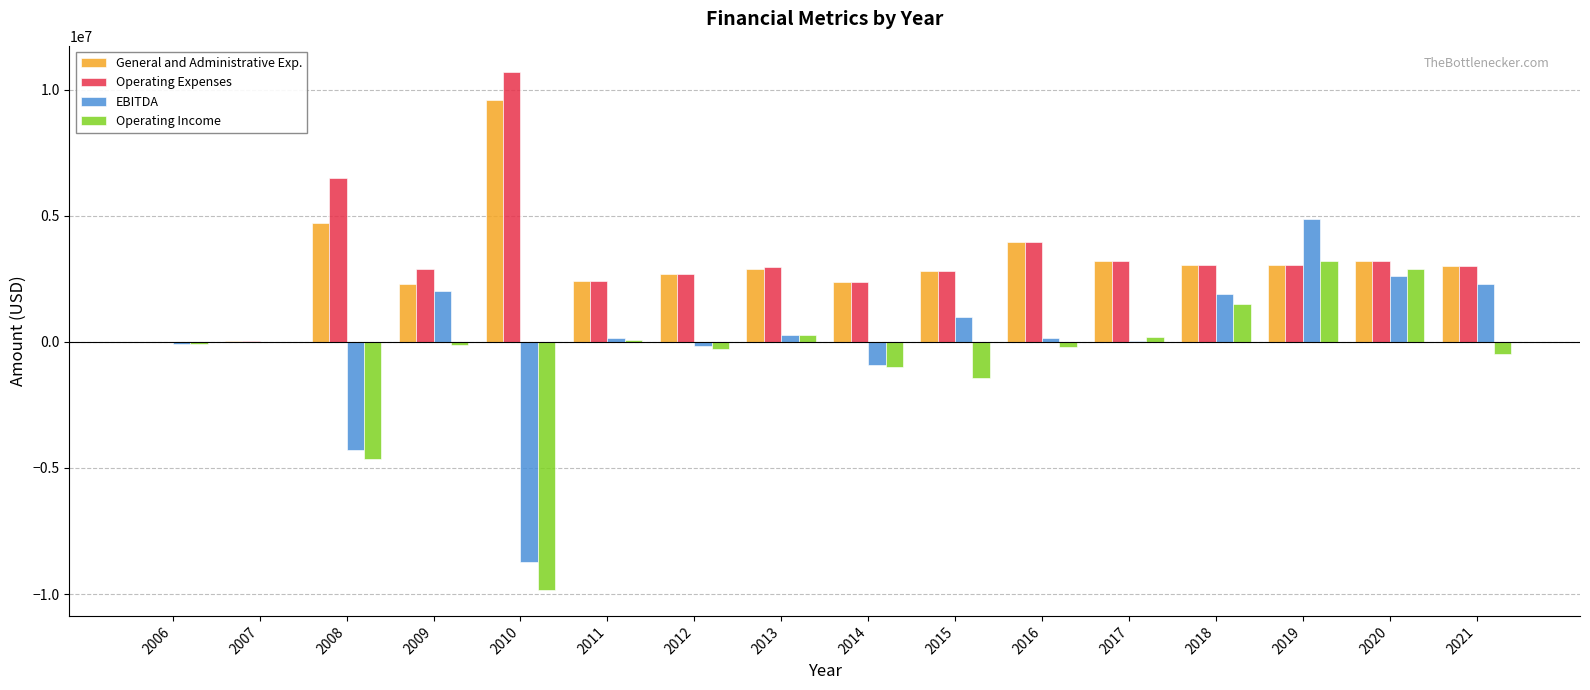

Is it true that Operating Expenses equals 2950000 at 2013?

True